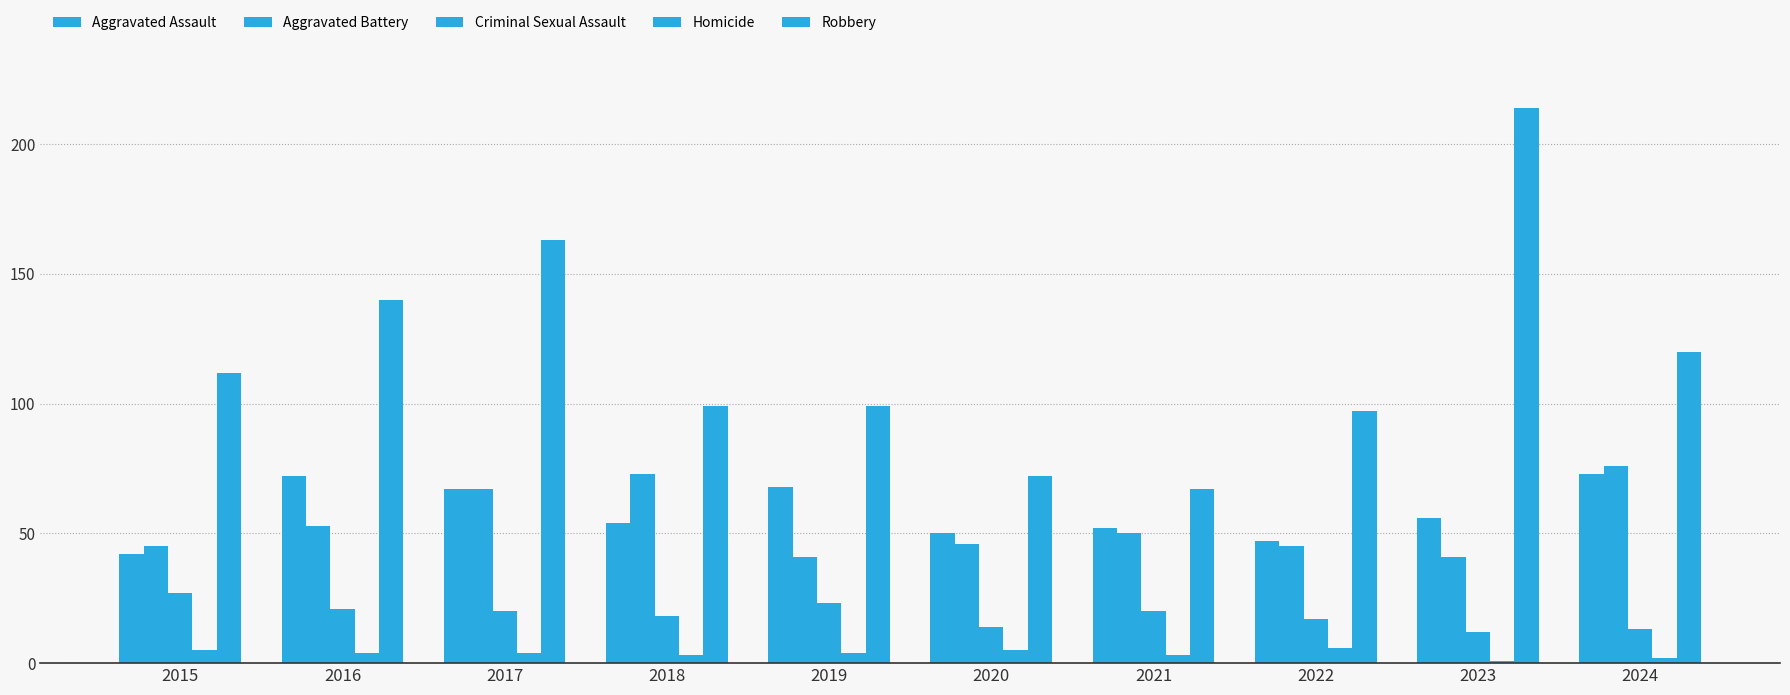

How many groups of bars are there?

10